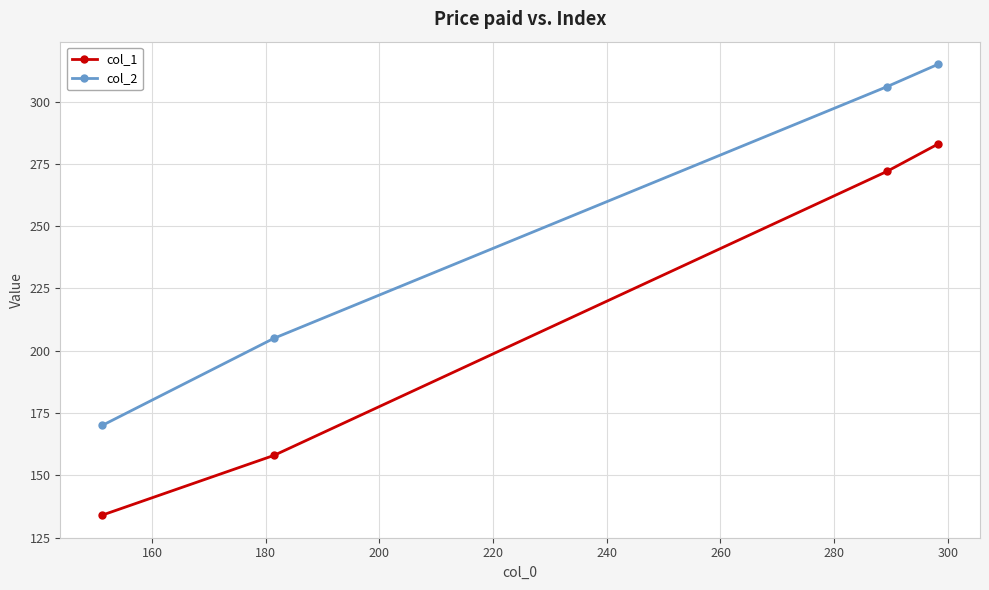

Rank the series by their maximum value, from lowest to highest.

col_1, col_2